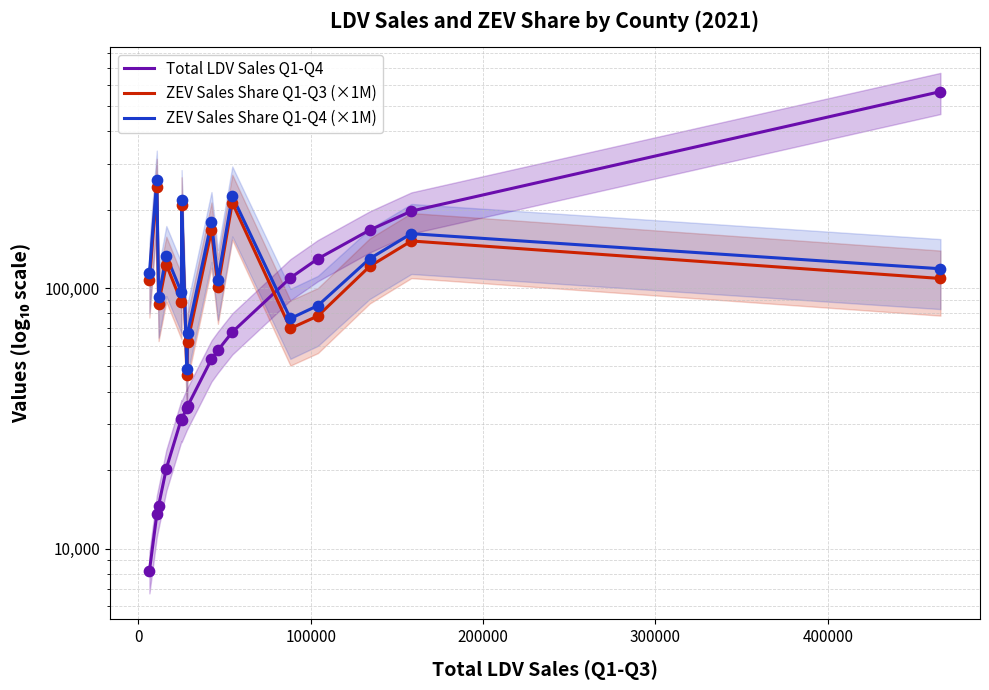

Which series reaches the maximum Y coordinate?

Total LDV Sales Q1-Q4